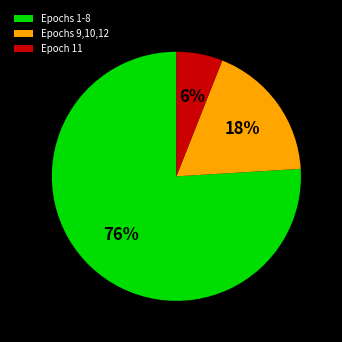

How many segments does this pie chart have?

3